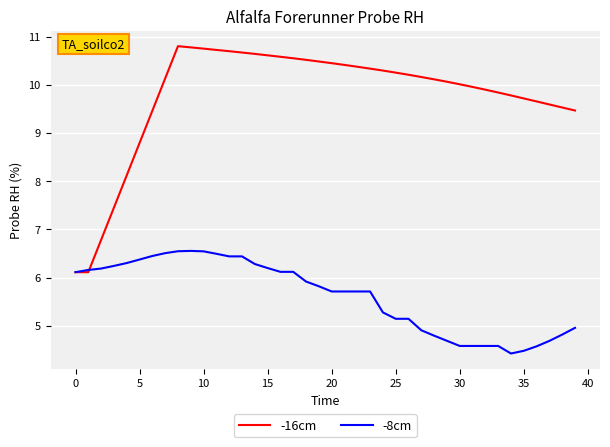

What is the sum of all -8cm values?

224.8